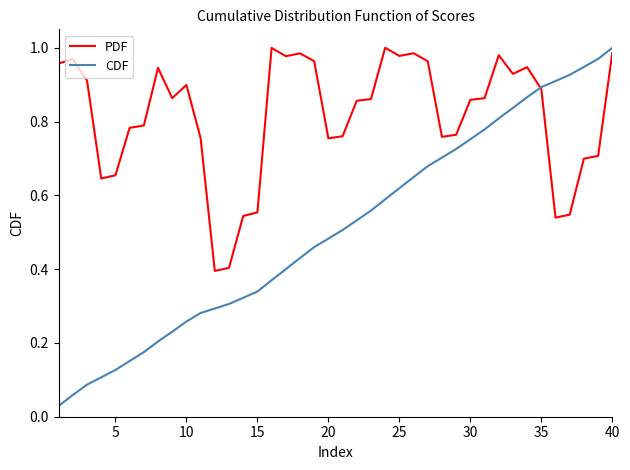

Which series has the widest spread of values?

CDF